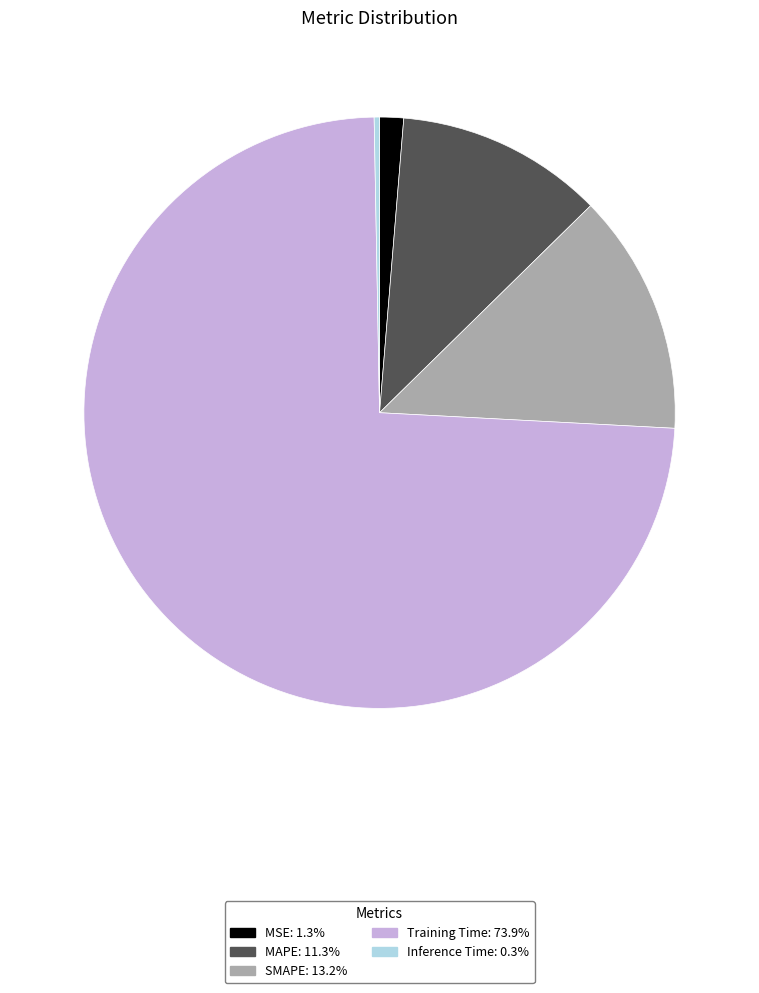

Count the number of slices in the pie.

5